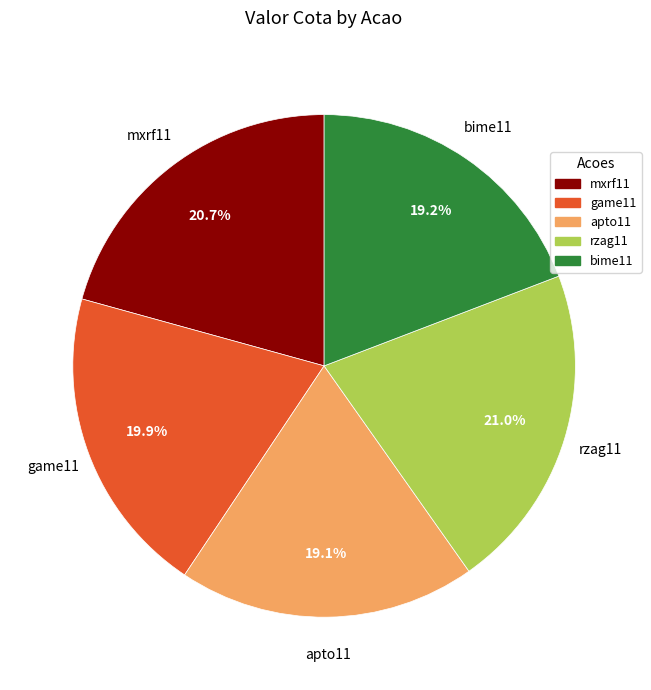

How many slices are in this pie chart?

5